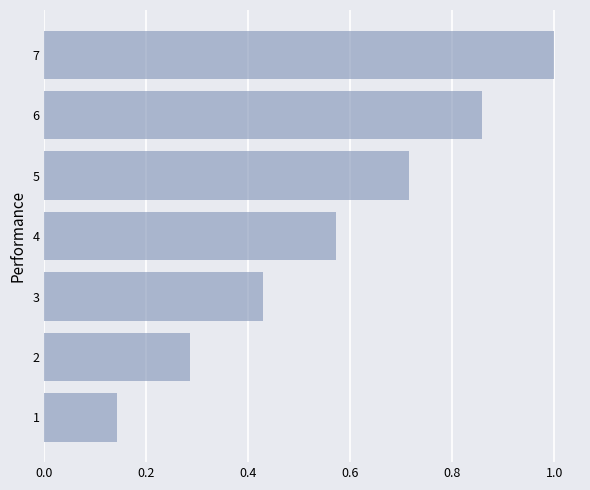

What is the maximum value shown in the chart?

1.0